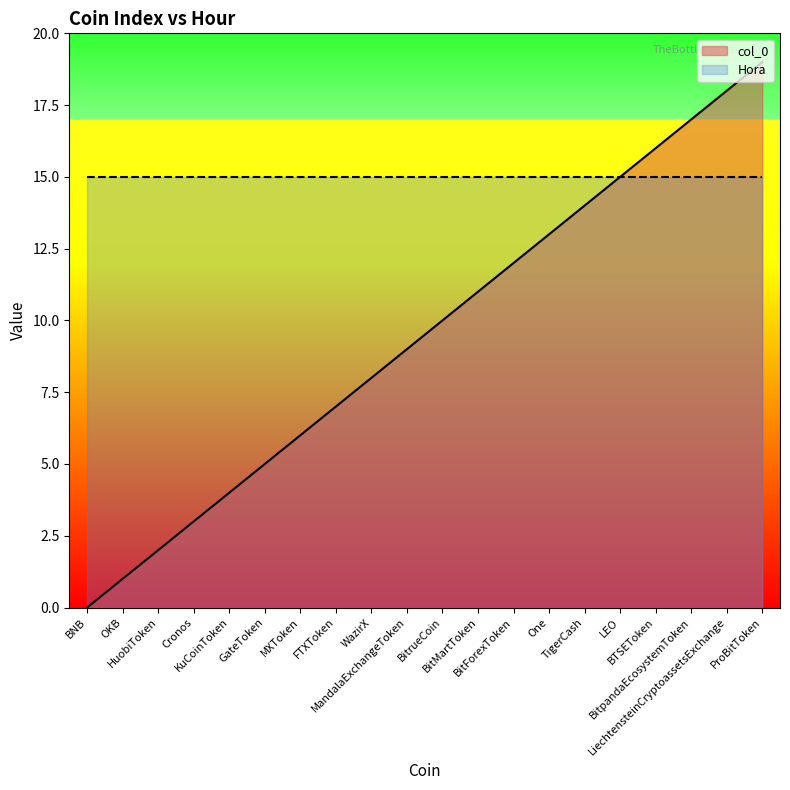

True or false: there are more than 1 points higher than both neighbors.

False